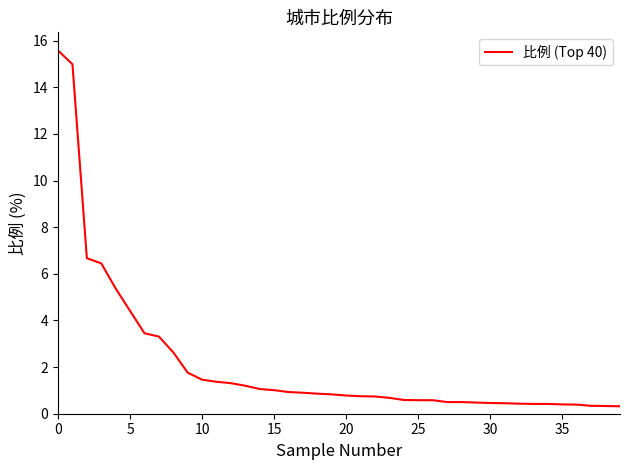

What is the maximum value shown in the chart?

15.6